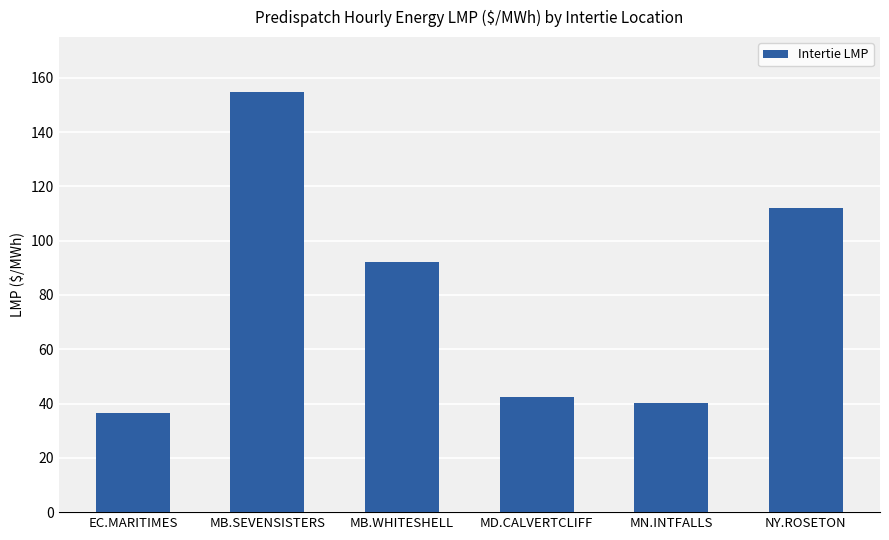

What is the label of the 1st bar from the right?

NY.ROSETON